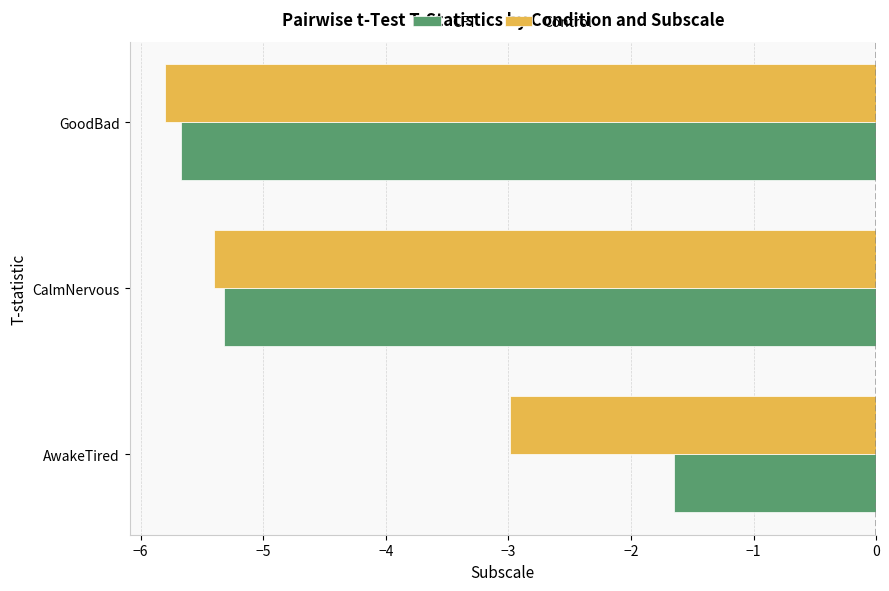

At which category does the chart reach its peak across all series?

AwakeTired